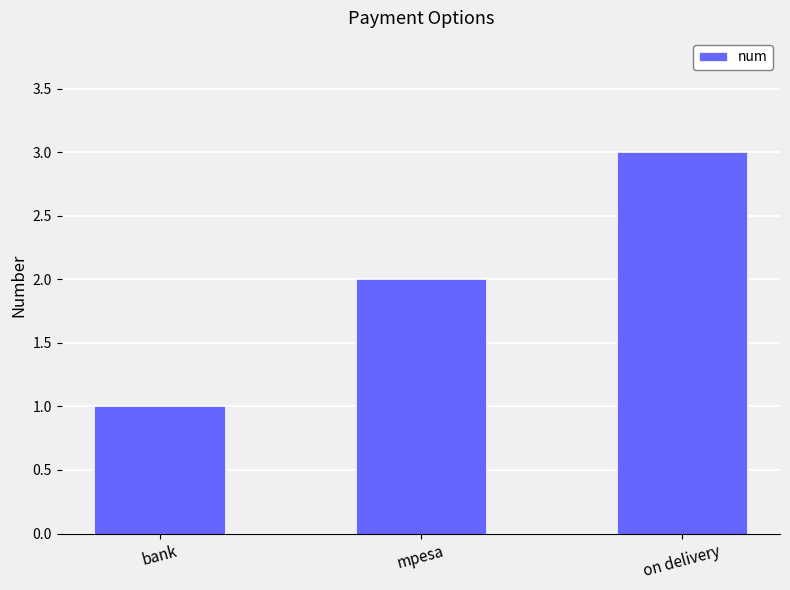

Count the values in the range 1 to 3.

3